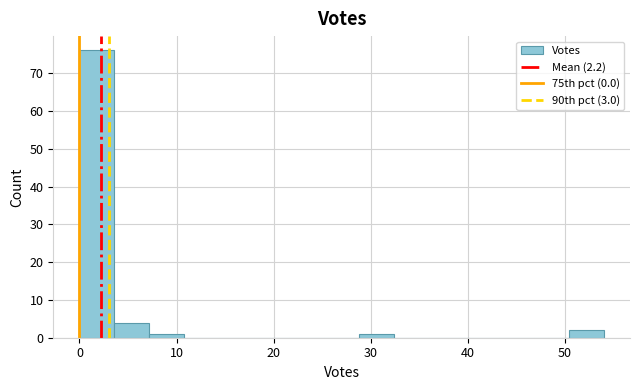

Around what value on the x-axis is the tallest bar? Give the approximate position of its centre, as read against the axis.

2